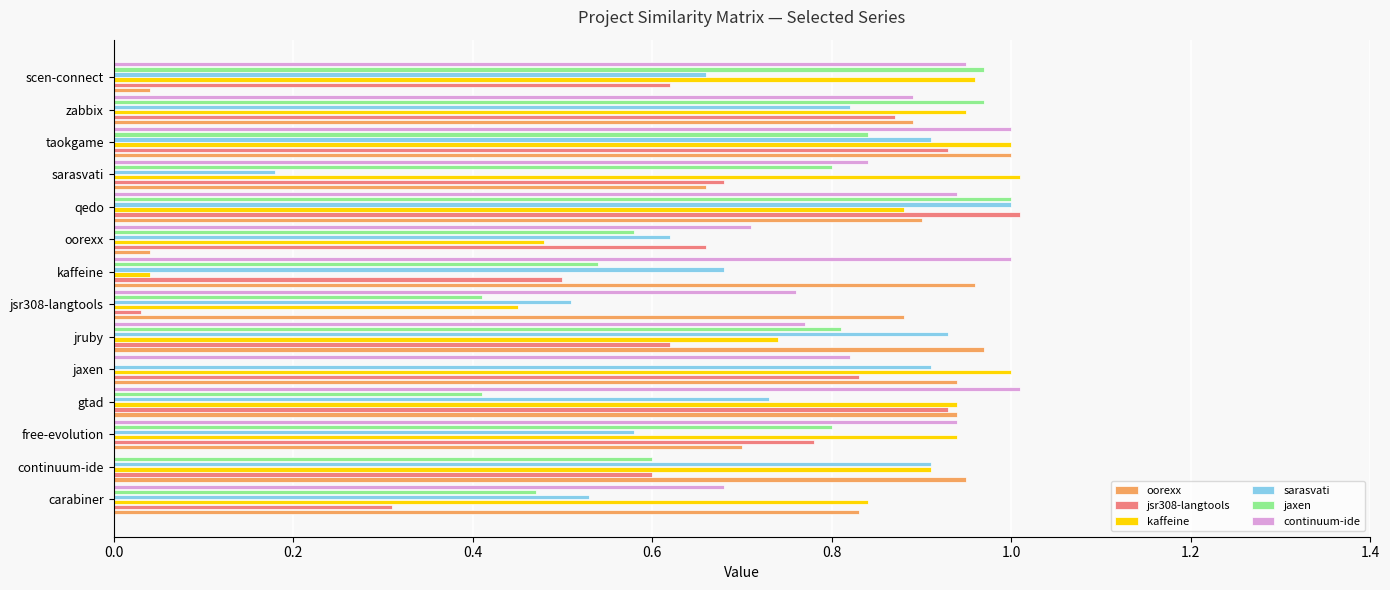

Is it true that jaxen equals -0.5 at jaxen?

False